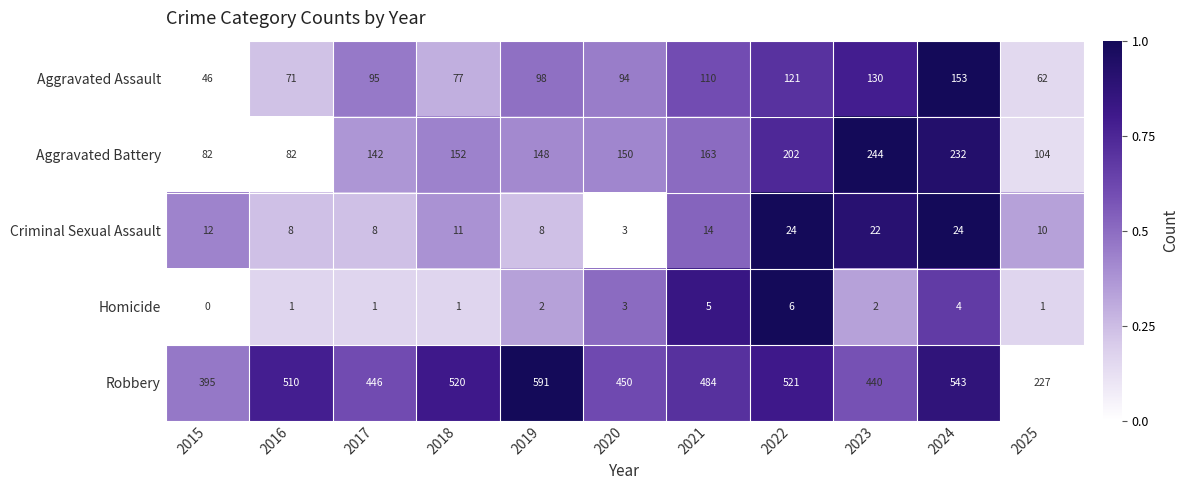

What is the maximum value shown in the chart?

591